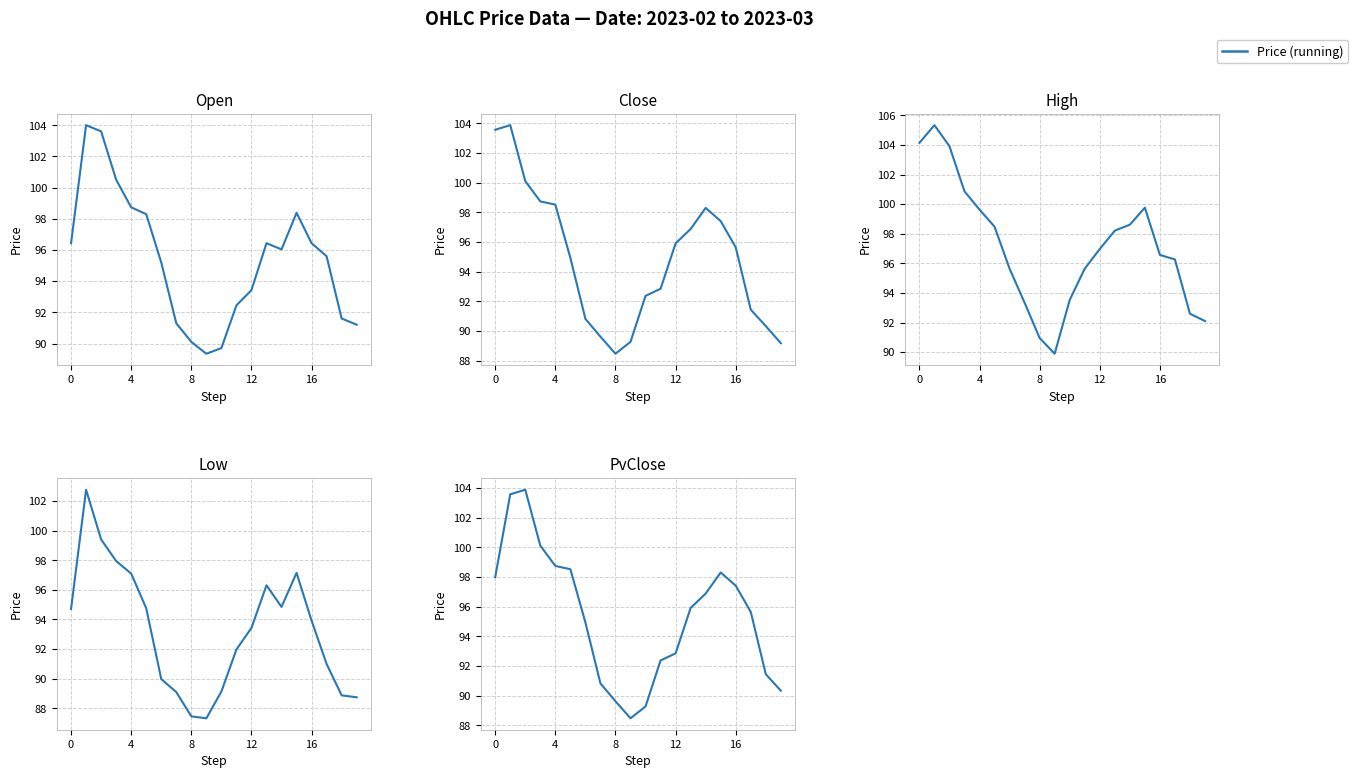

What is the label of the 6th point from the right?

14